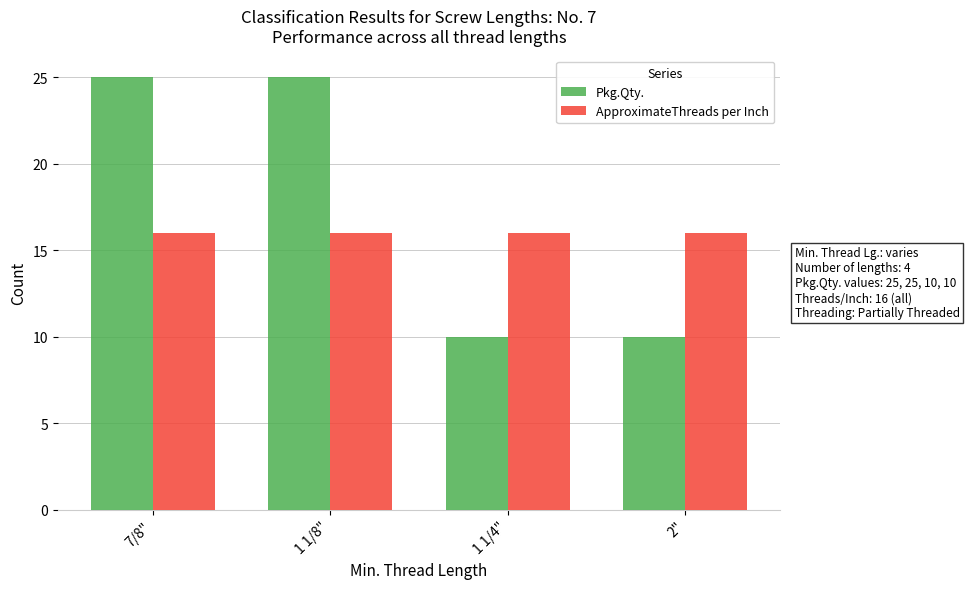

At how many categories does at least one series exceed 11?

4